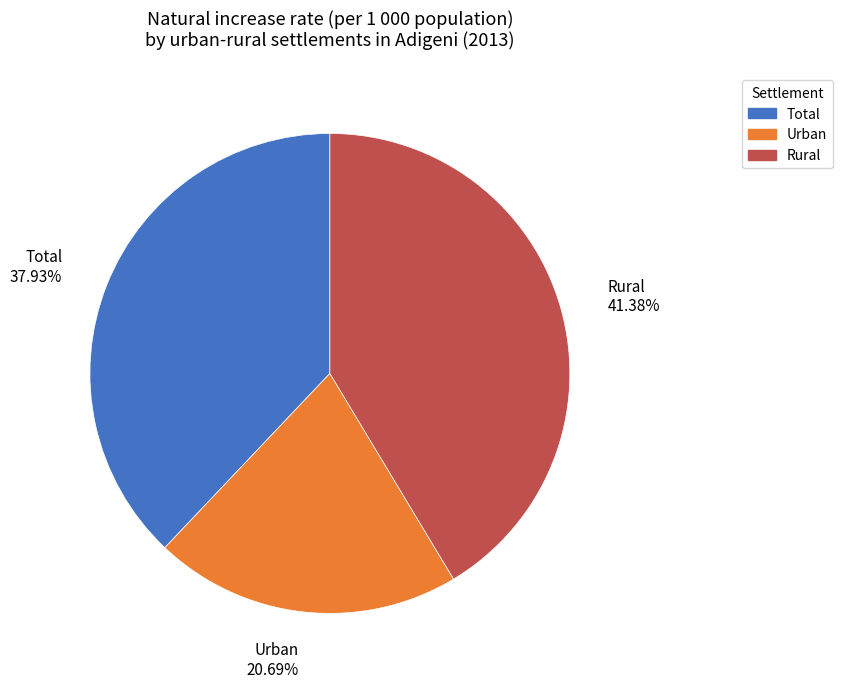

Is Rural the majority of the pie?

No